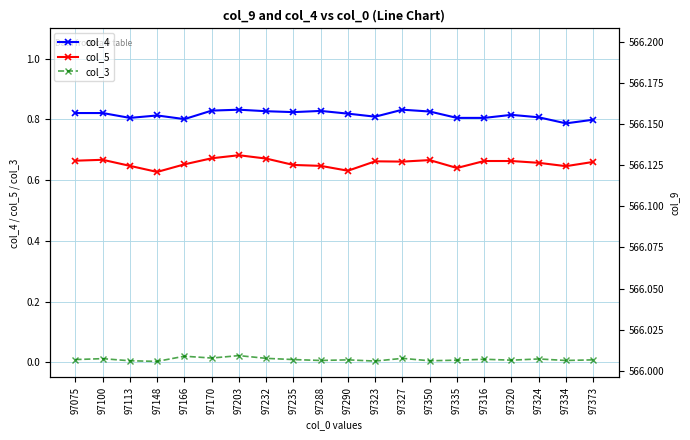

Is the value of col_5 at 97166 greater than the value of col_3 at 97148?

Yes